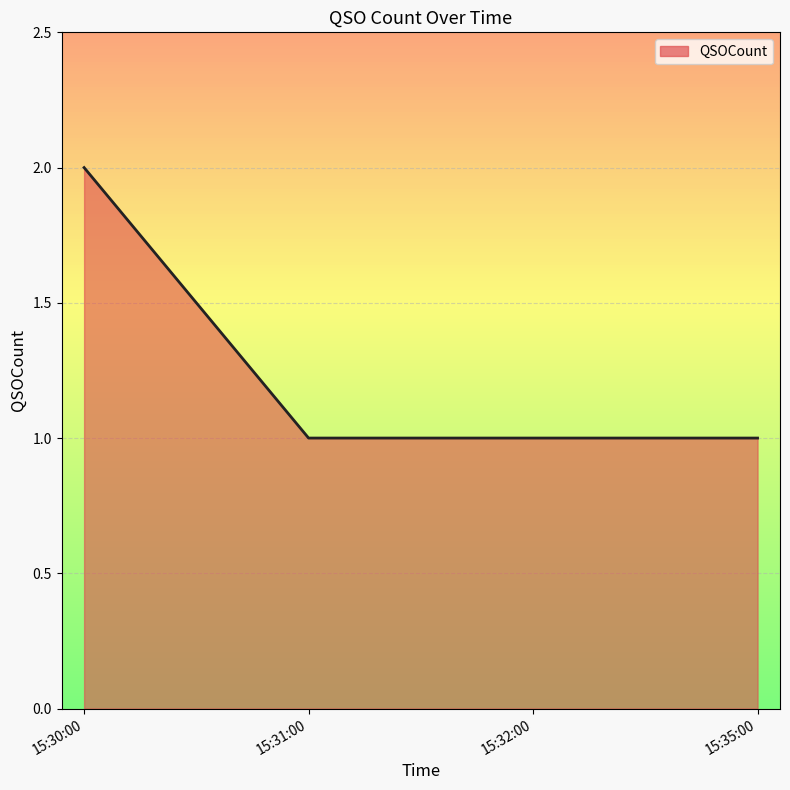

What is the average value?

1